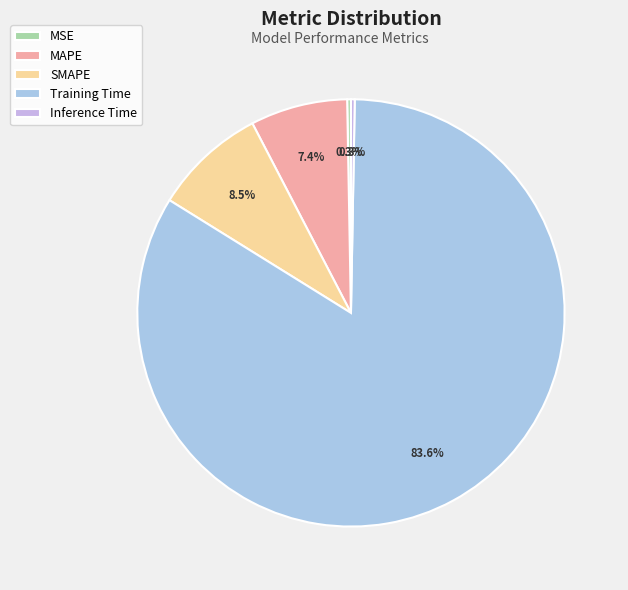

To the nearest percent, what percentage of the pie is MAPE?

7%